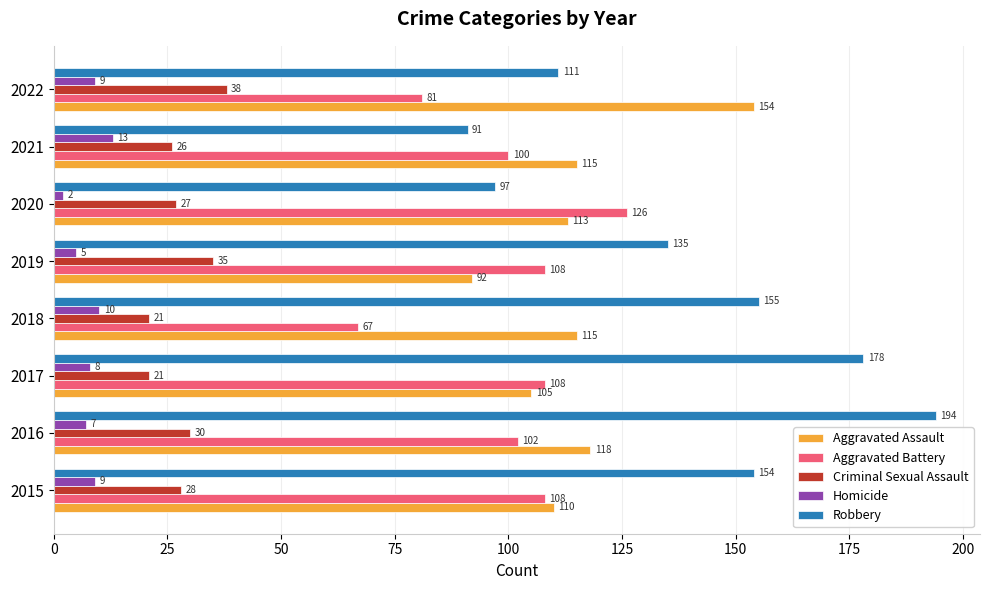

Which series has the largest range (max minus min)?

Robbery